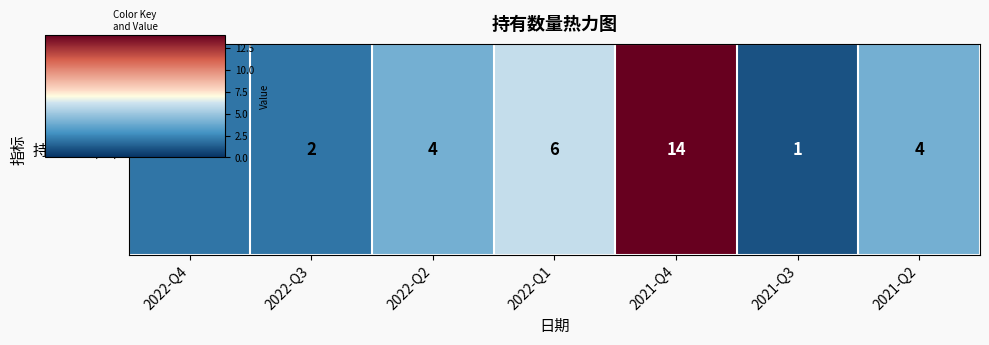

Which label corresponds to the largest value in the chart?

2021-Q4